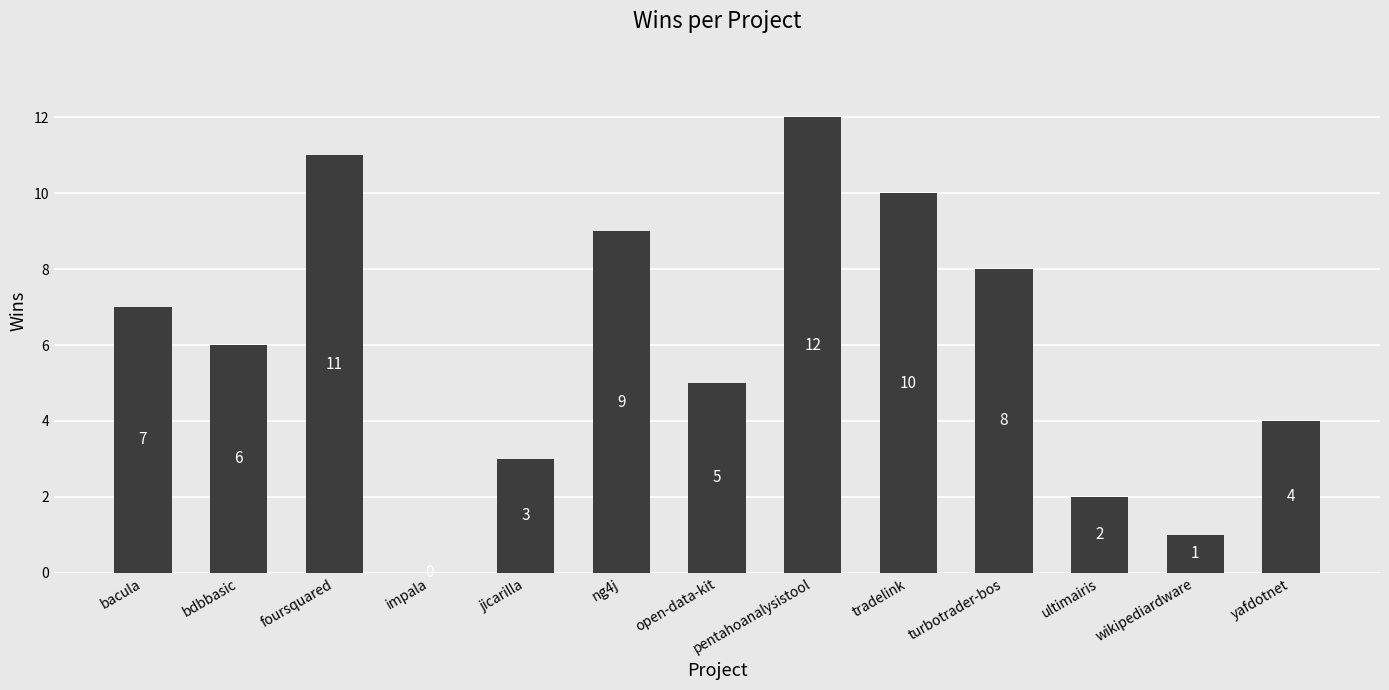

True or false: the data shows 17 at pentahoanalysistool.

False